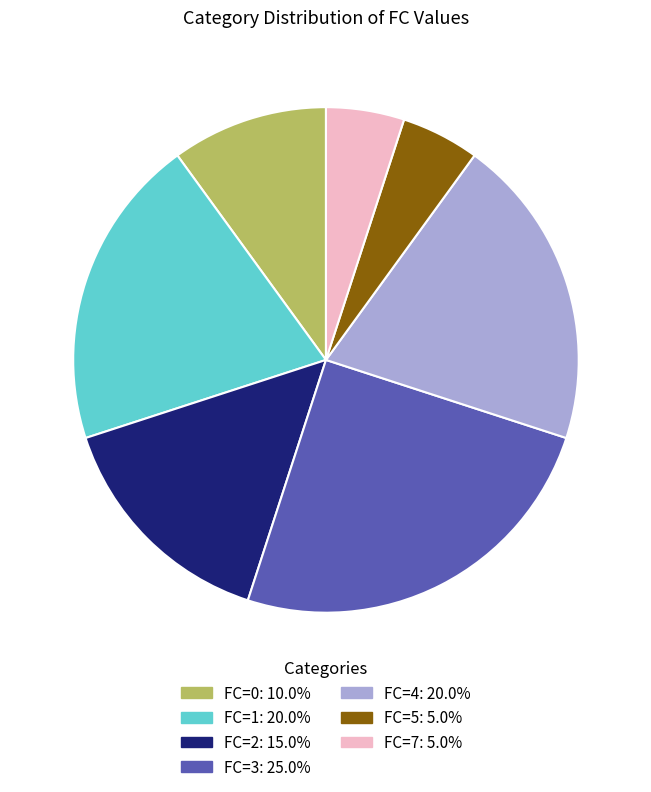

Combined, do FC=5 and FC=1 account for over 50%?

No